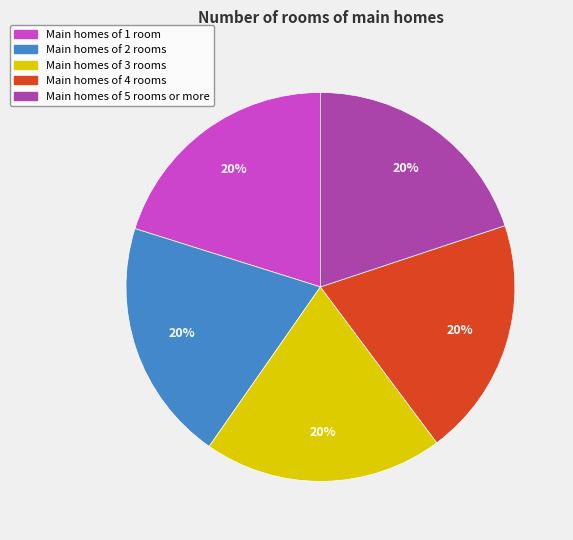

Does any single category account for the majority?

No